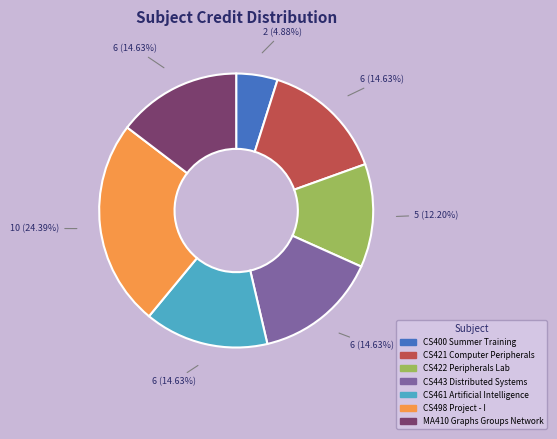

To the nearest percent, what is the combined percentage of CS421 Computer Peripherals and CS498 Project - I?

39%